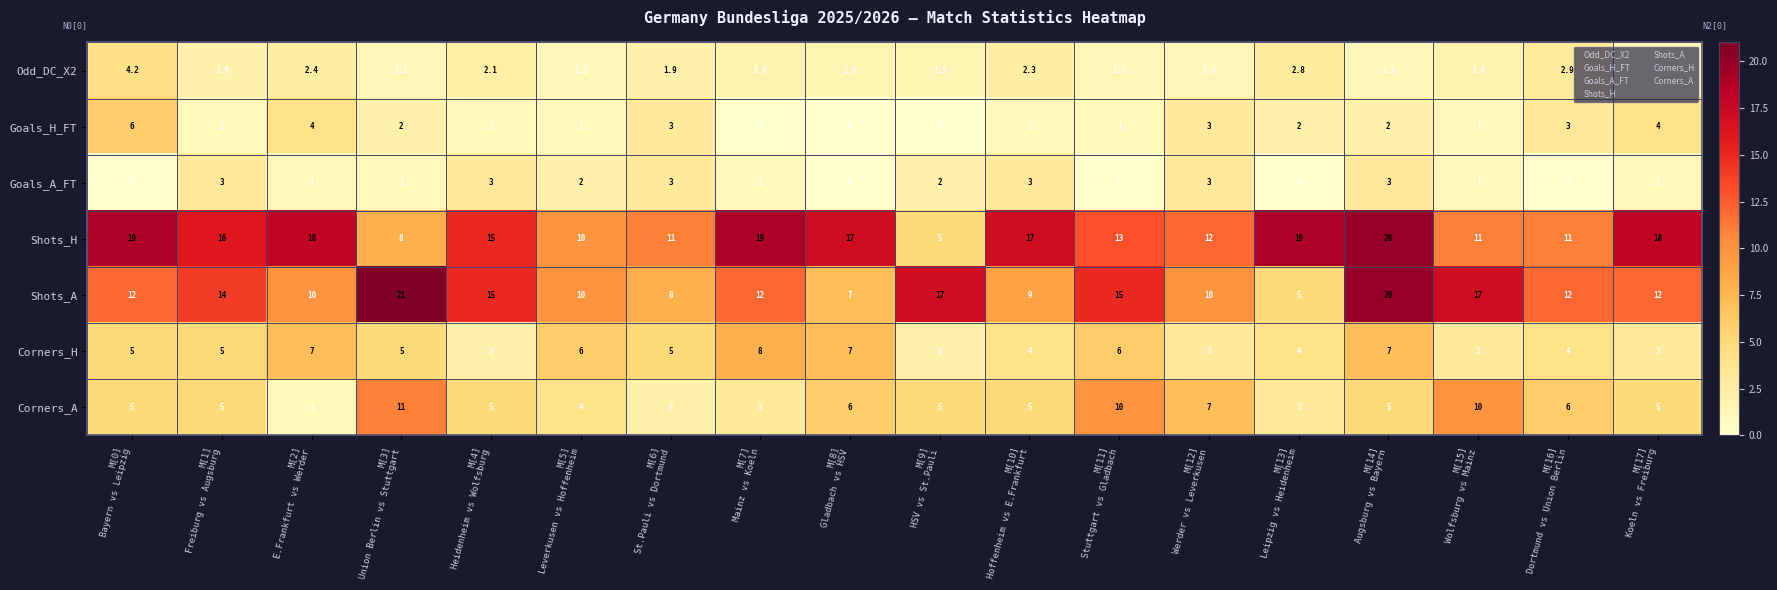

What is the total value across all series at M[7]
Mainz vs Koeln?

44.8